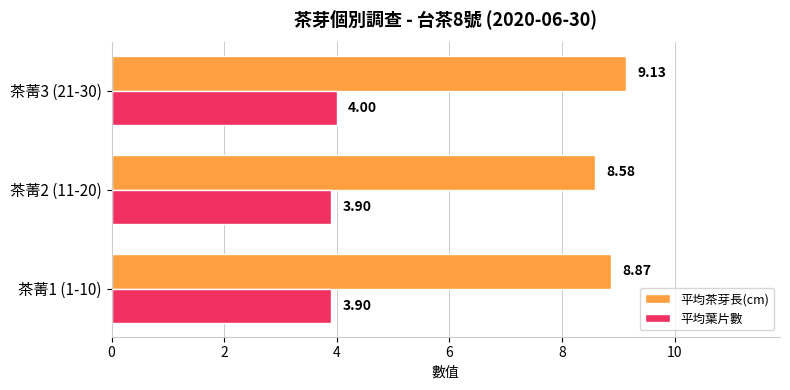

What is the average value of the 平均葉片數 series?

3.9